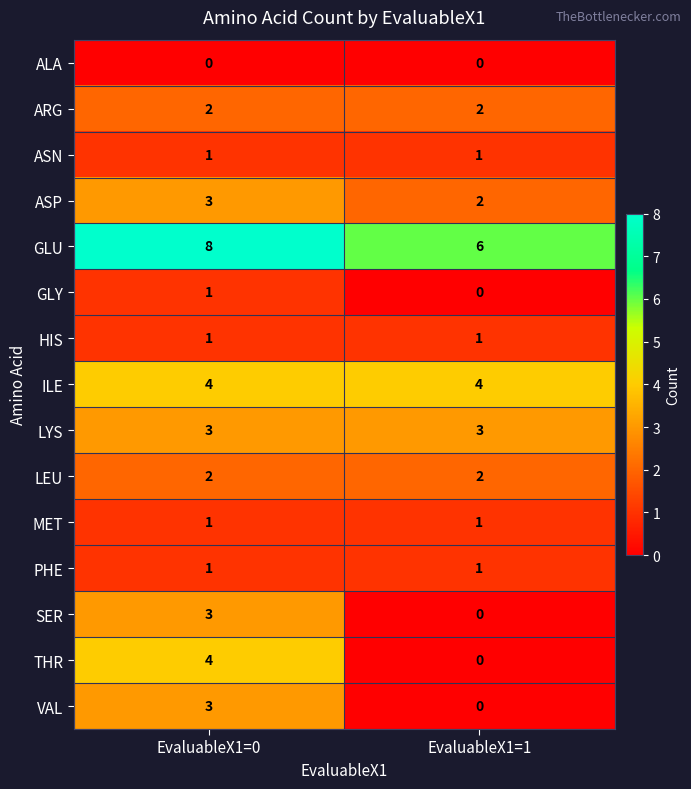

Is it true that HIS equals 1 at EvaluableX1=0?

True